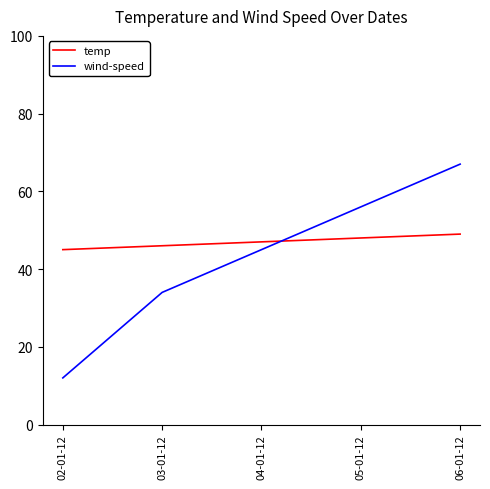

The value of wind-speed at 02-01-12 is 12. True or false?

True